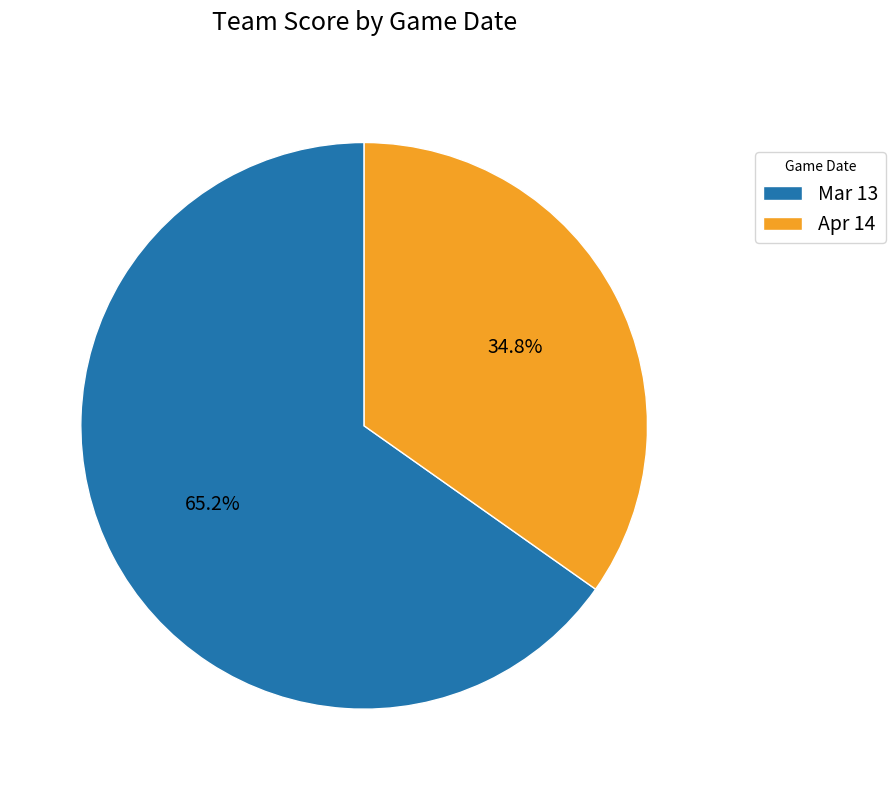

True or false: Mar 13 accounts for 65% of the total.

True